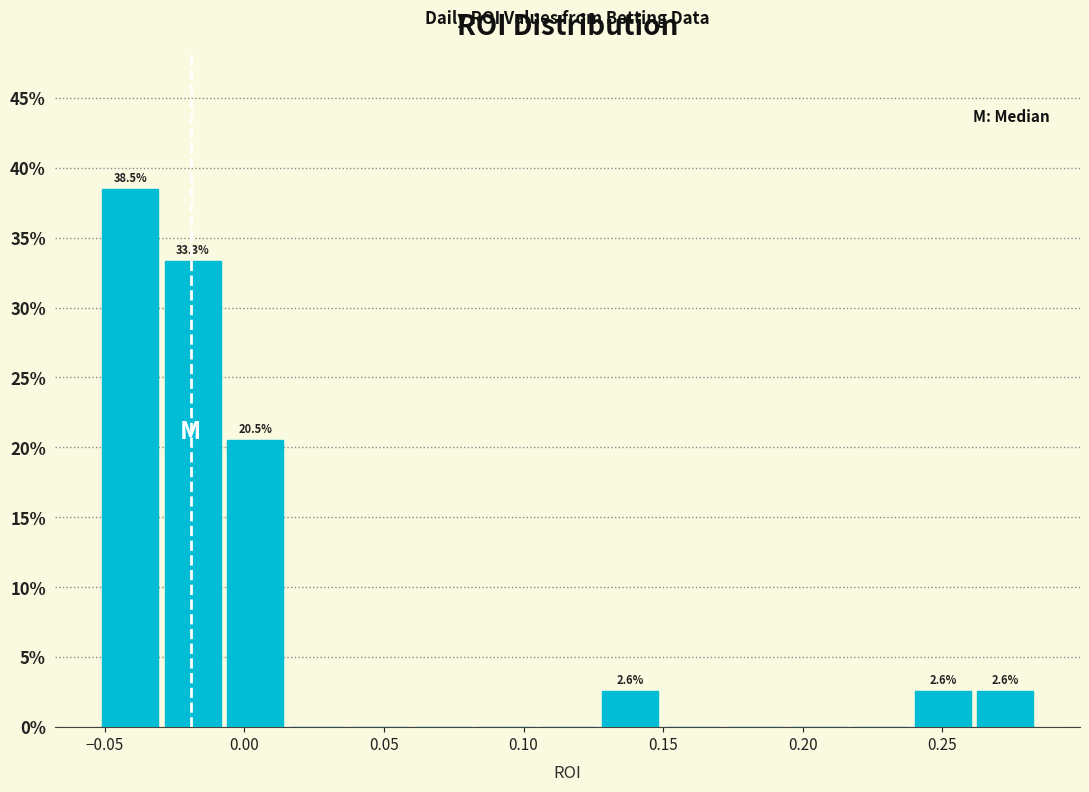

Over which range of the x-axis is the bar tallest?

-0.050 to -0.030